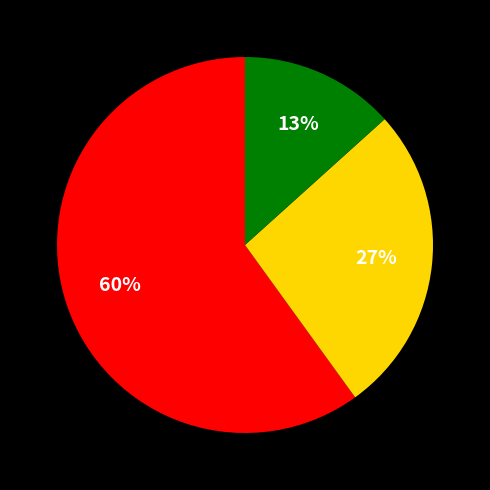

To the nearest percent, what is the difference between the largest and smallest slice percentages?

47%